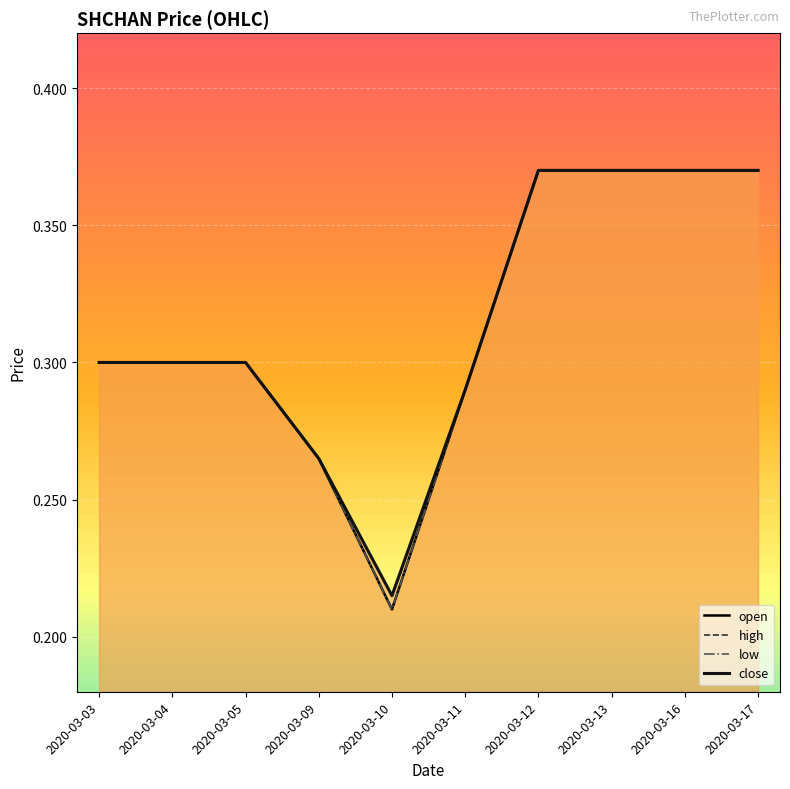

How many lines are shown in the chart?

4